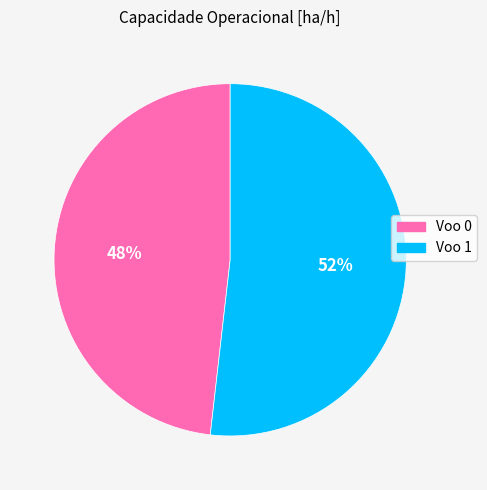

To the nearest percent, what portion does Voo 0 represent?

48%